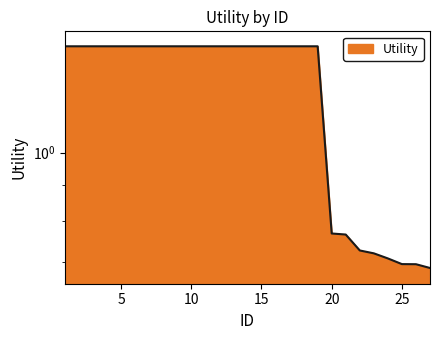

Reading left to right, list all the values displayed in this chart.

1=1.4	2=1.4	3=1.4	4=1.4	5=1.4	6=1.4	7=1.4	8=1.4	9=1.4	10=1.4	11=1.4	12=1.4	13=1.4	14=1.4	15=1.4	16=1.4	17=1.4	18=1.4	19=1.4	20=0.8	21=0.8	22=0.7	23=0.7	24=0.7	25=0.7	26=0.7	27=0.7